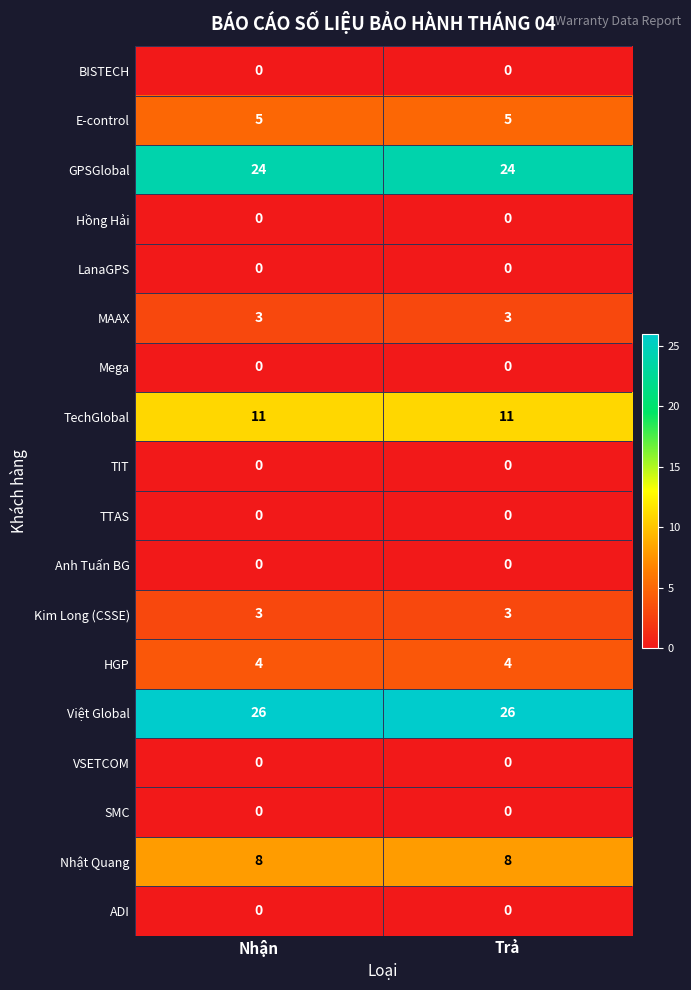

What is the difference between the highest and lowest values at Nhận?

26